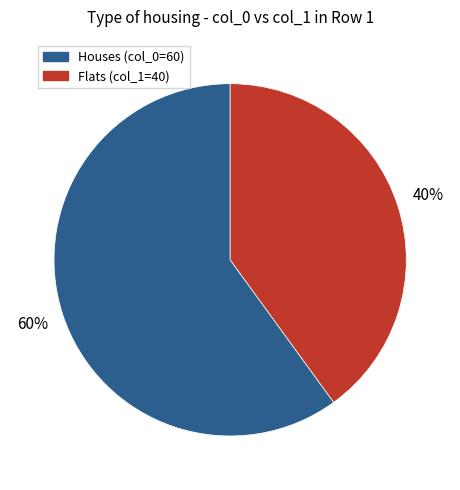

Is there a majority slice in this chart?

Yes